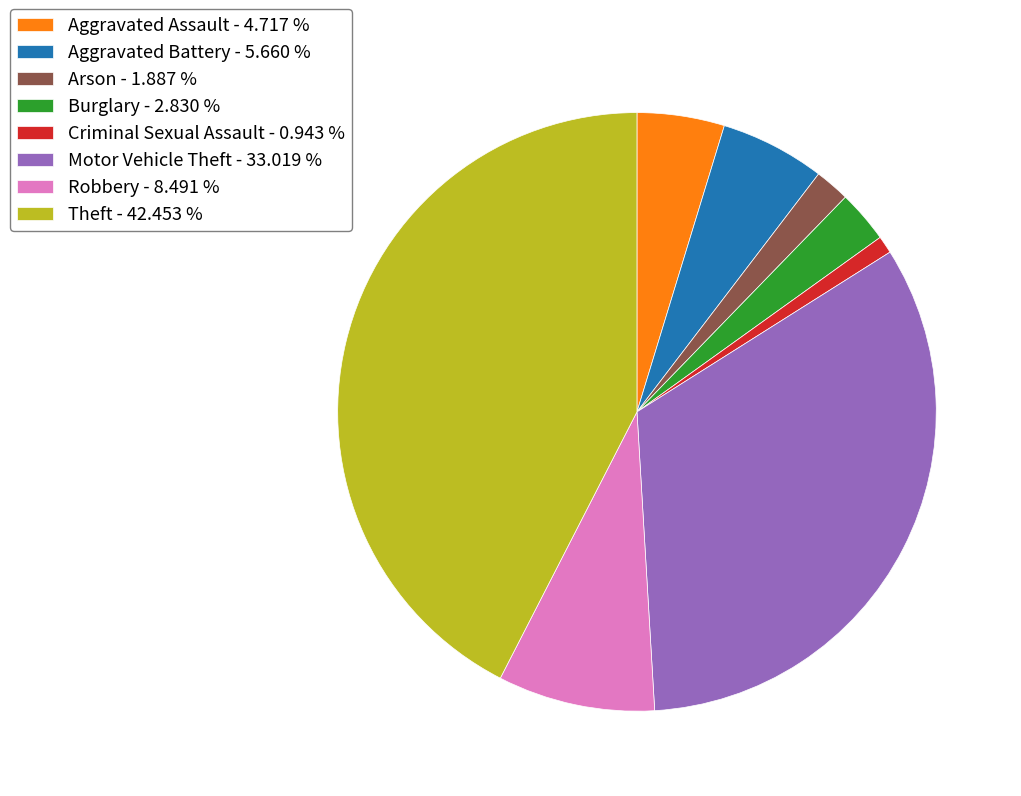

Between Theft - 42.453 % and Robbery - 8.491 %, which is larger?

Theft - 42.453 %